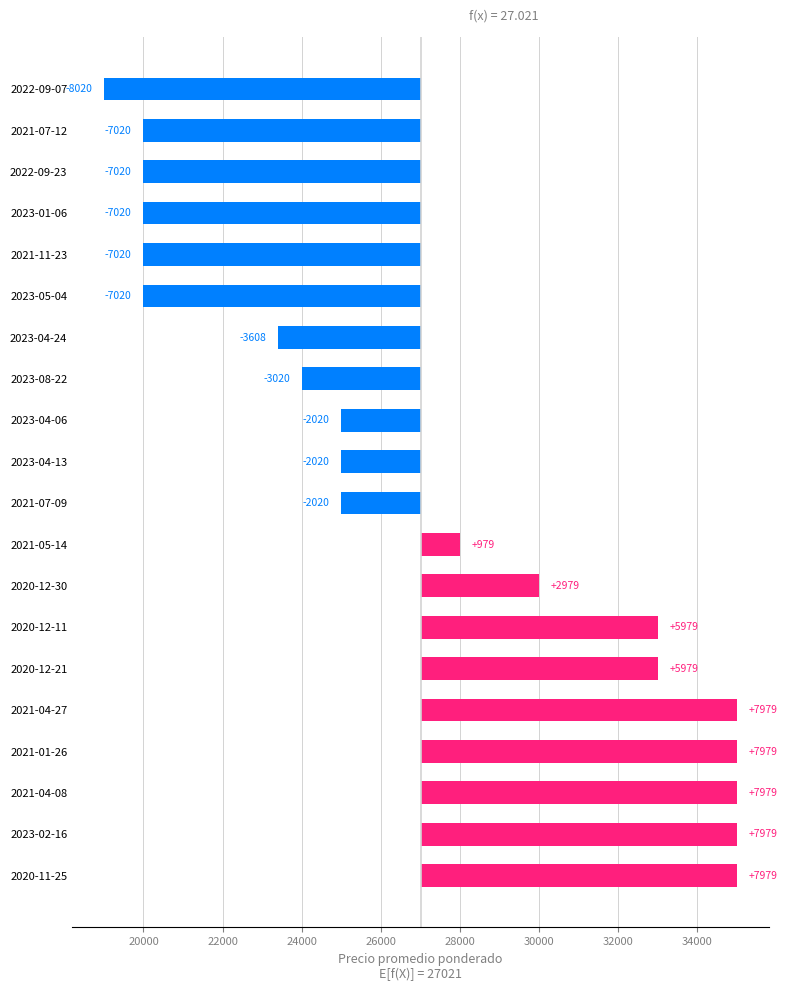

What is the difference between the maximum and minimum values?

16000.0